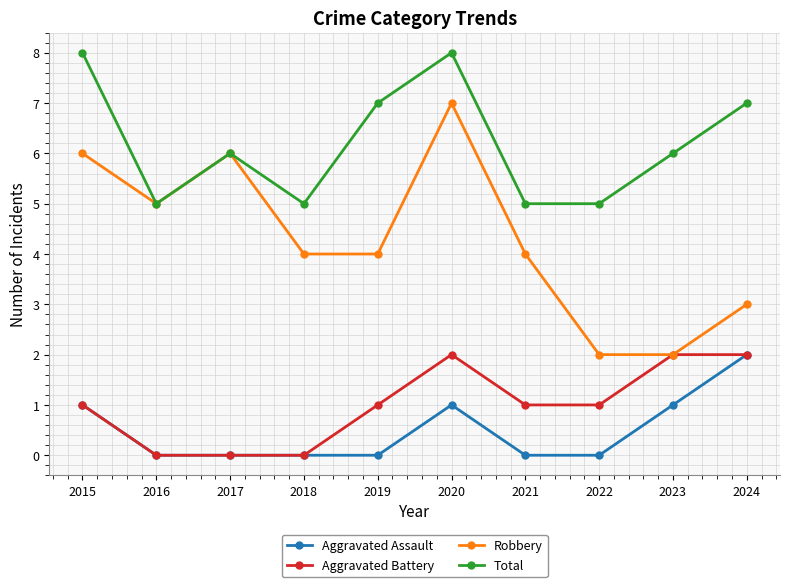

What is the average value of the Aggravated Battery series?

1